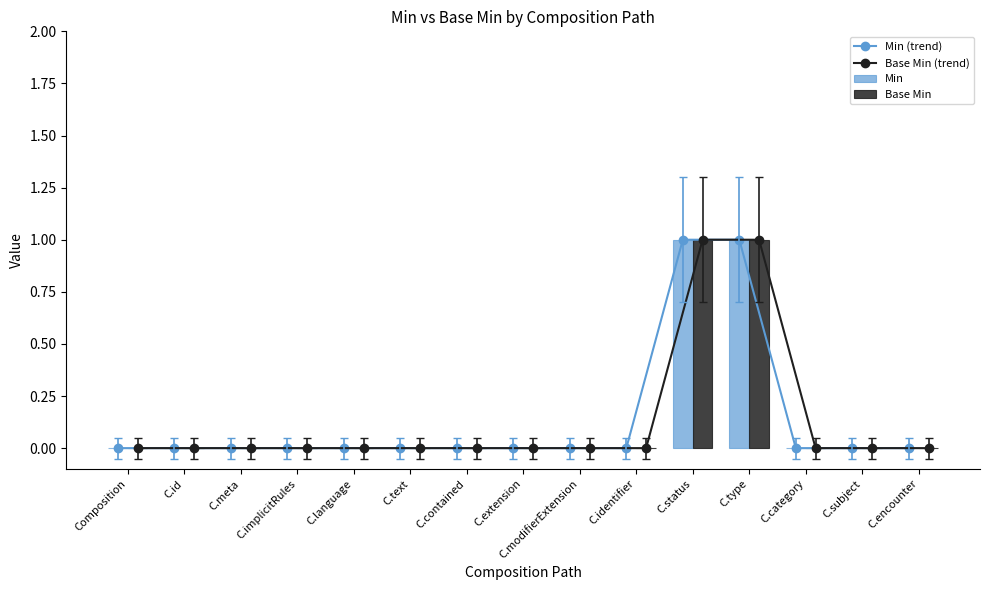

The Min (trend) series shows 0 at Composition. True or false?

True